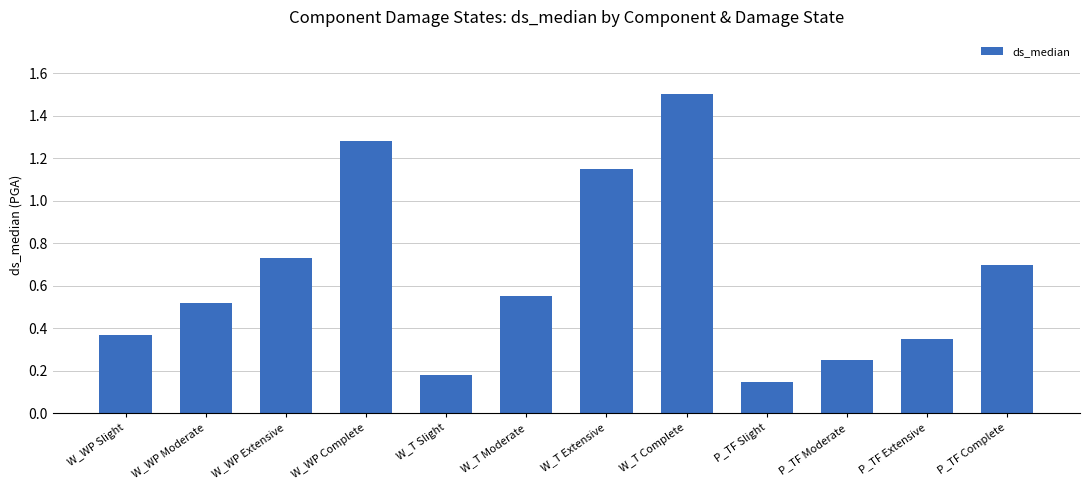

What position from the left is W_WP Complete?

4